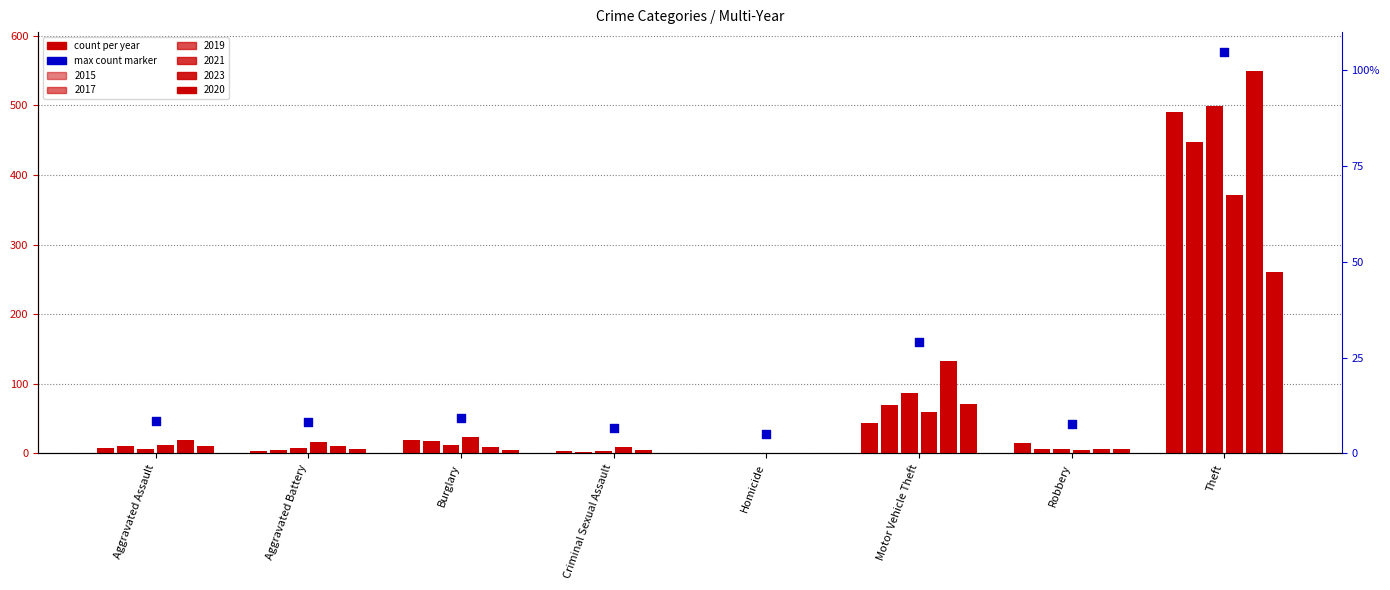

At which category is the sum across all series the highest?

Theft